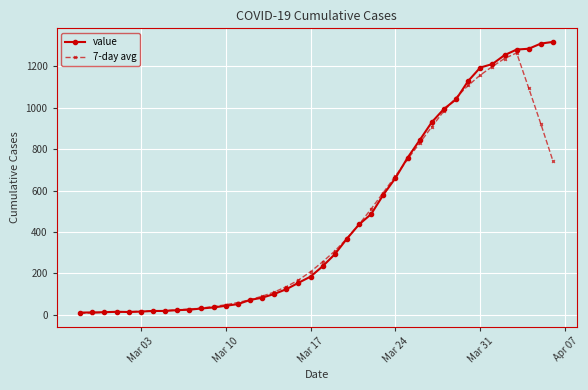

True or false: 7-day avg has more than 0 interior local peaks.

True